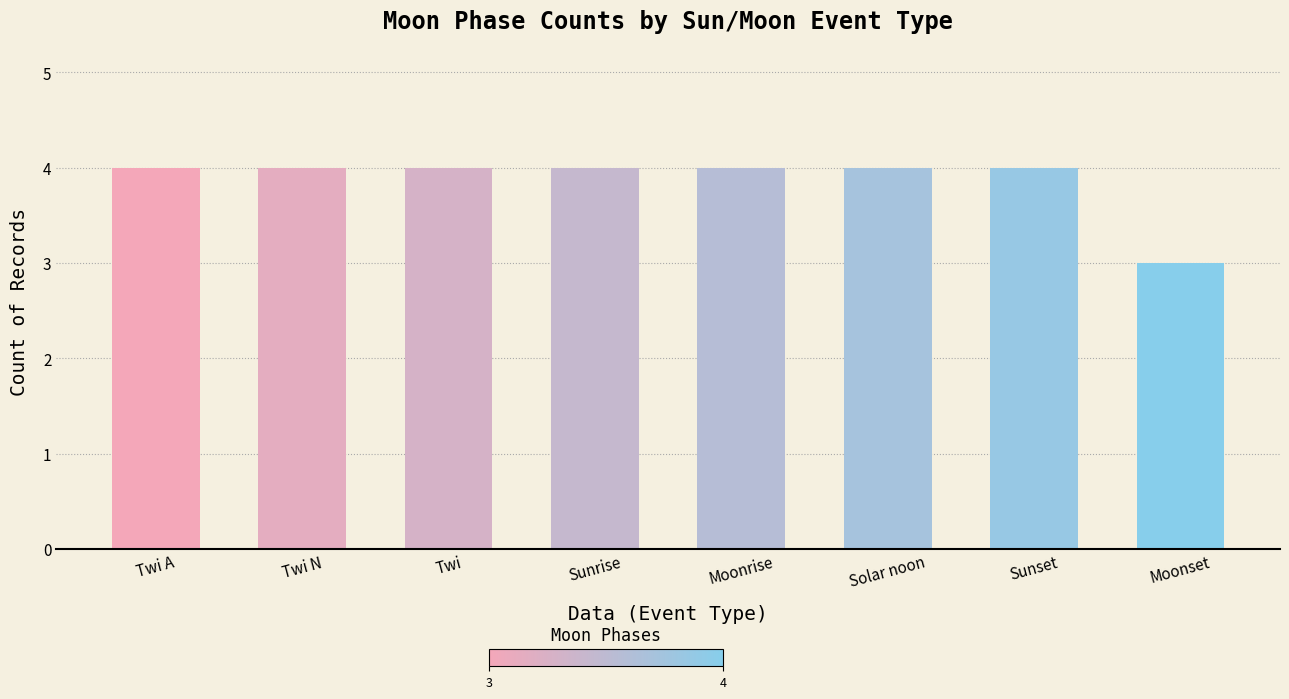

The chart shows a value of 4 at Twi N. True or false?

True